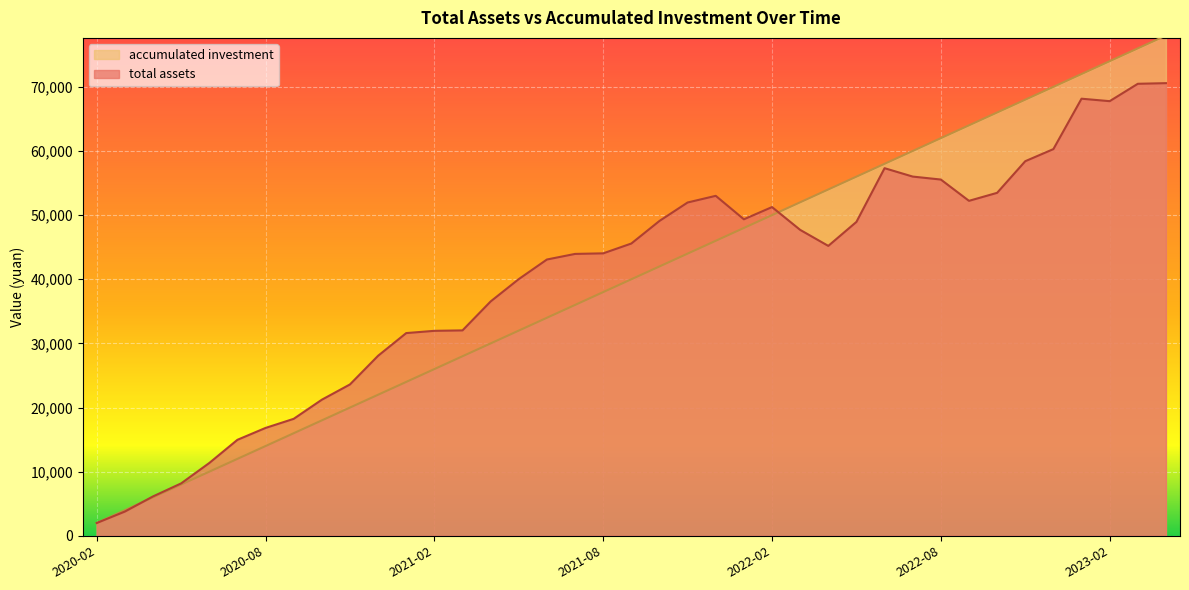

Is it true that total assets equals 5739.0 at 2020-03?

False